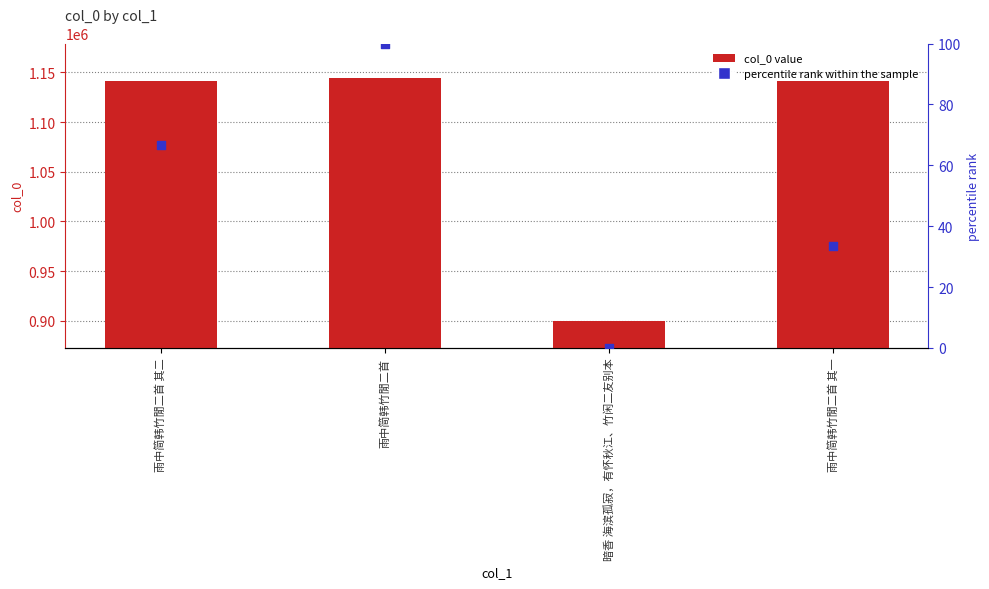

At which category is the sum across all series the highest?

雨中简韩竹閒二首